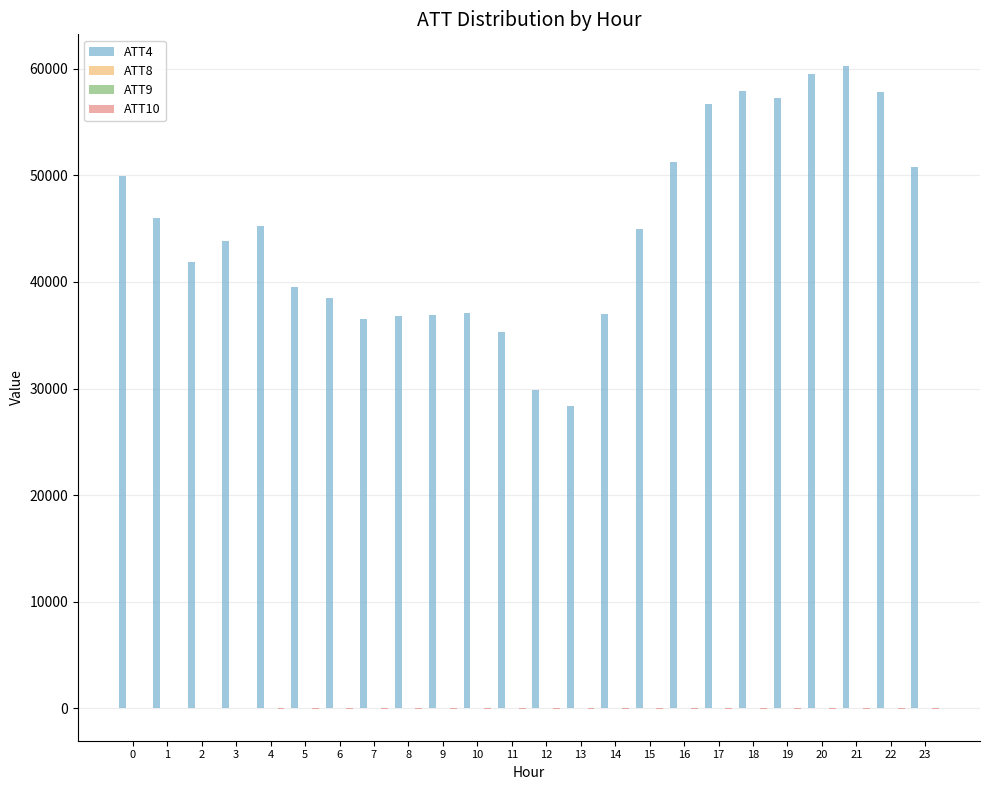

What is the greatest value displayed?

60200.0